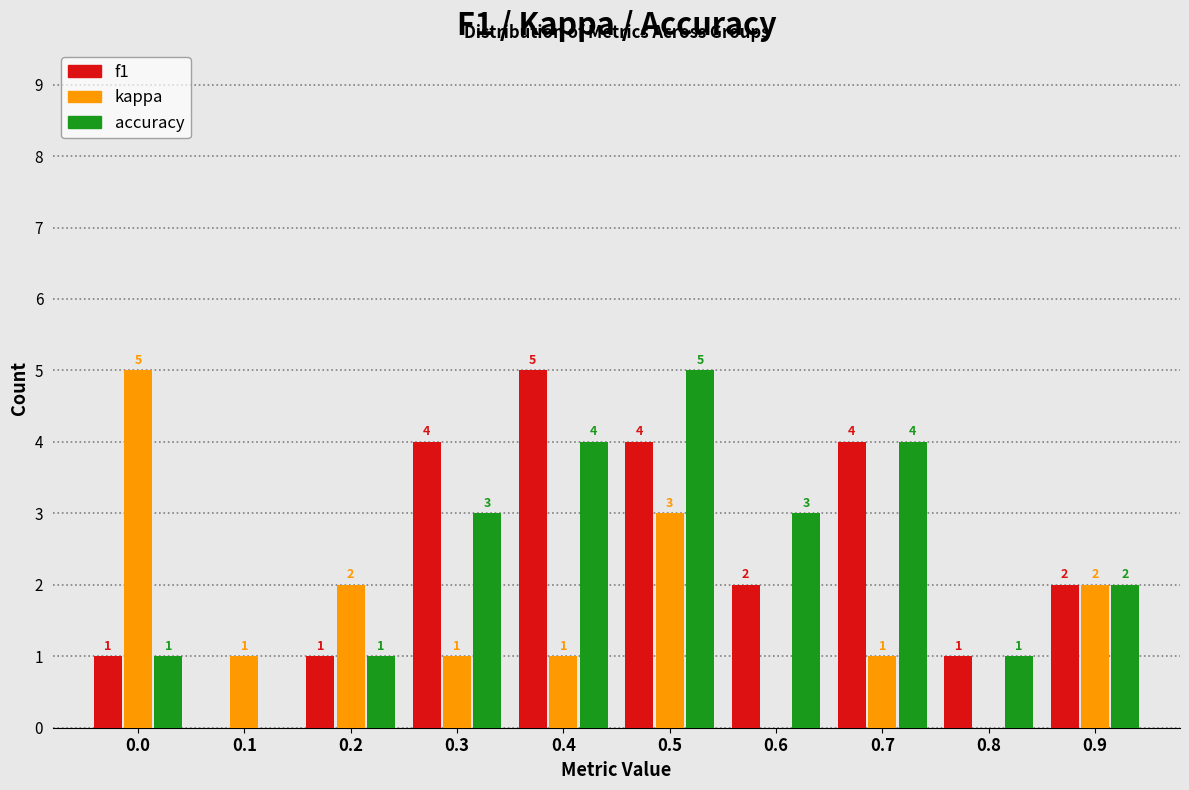

Reading left to right, transcribe all the data shown in this chart.

f1: 0.0=1	0.1=0	0.2=1	0.3=4	0.4=5	0.5=4	0.6=2	0.7=4	0.8=1	0.9=2
kappa: 0.0=5	0.1=1	0.2=2	0.3=1	0.4=1	0.5=3	0.6=0	0.7=1	0.8=0	0.9=2
accuracy: 0.0=1	0.1=0	0.2=1	0.3=3	0.4=4	0.5=5	0.6=3	0.7=4	0.8=1	0.9=2